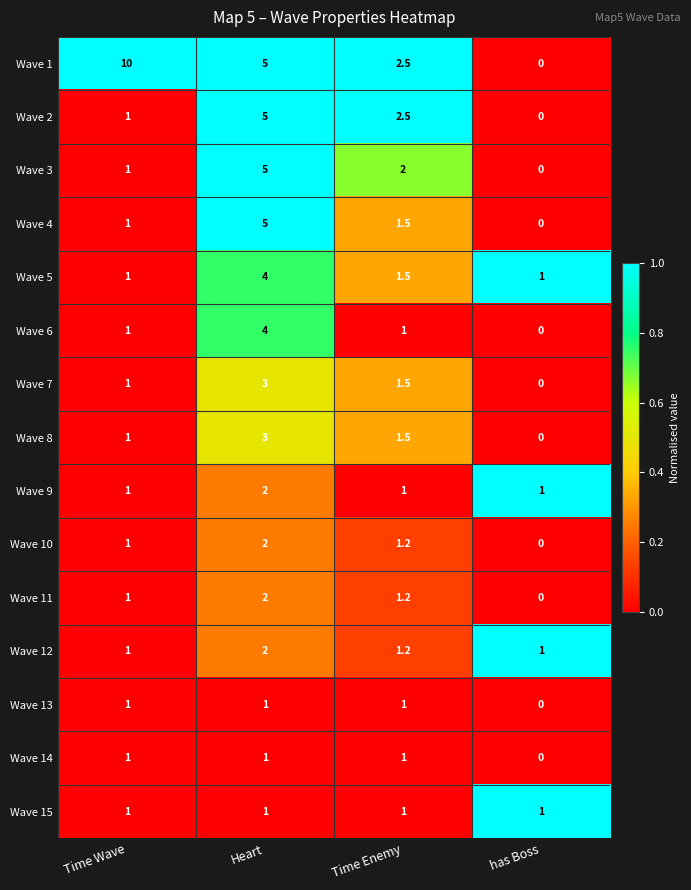

Is it true that Wave 6 equals 0.0 at has Boss?

True